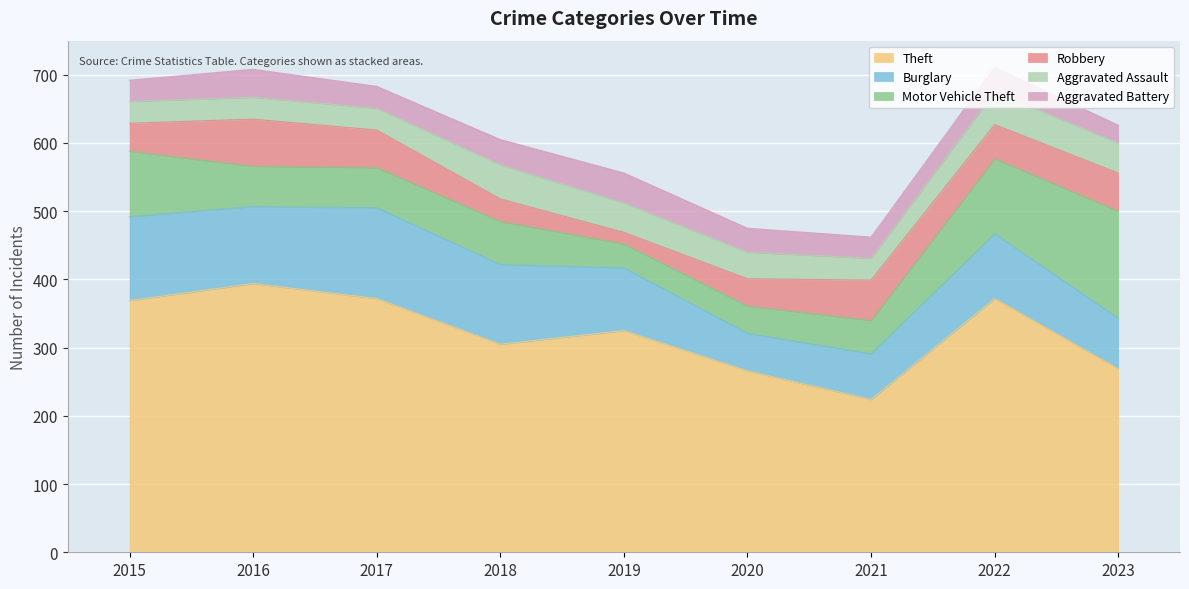

Count the number of data series in this chart.

6